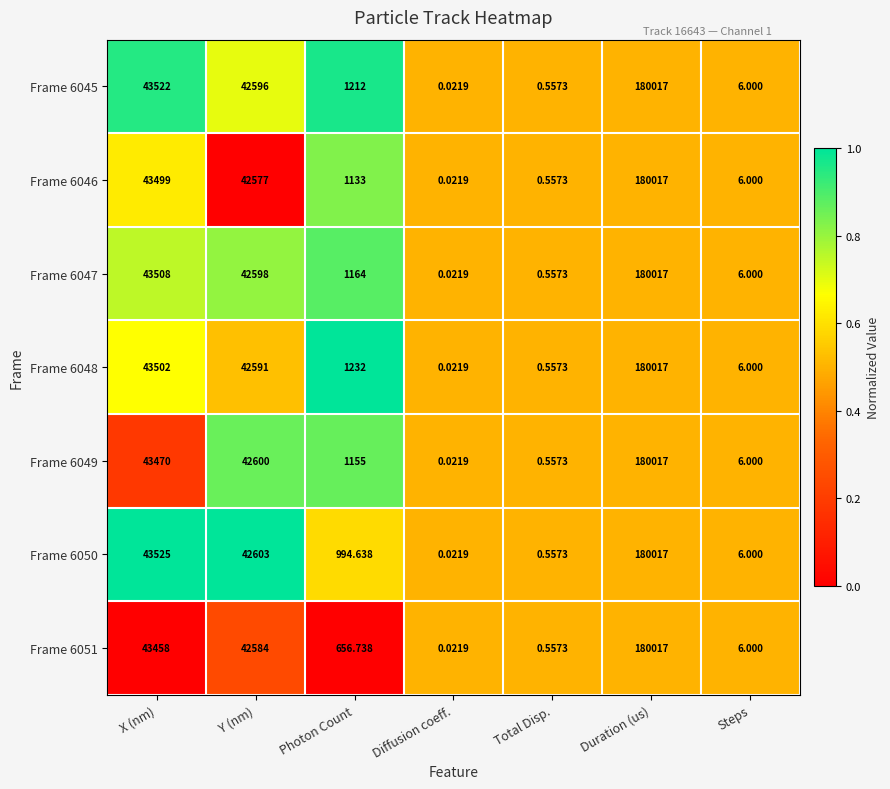

At Photon Count, list the series in order from largest to smallest.

Frame 6048, Frame 6045, Frame 6047, Frame 6049, Frame 6046, Frame 6050, Frame 6051